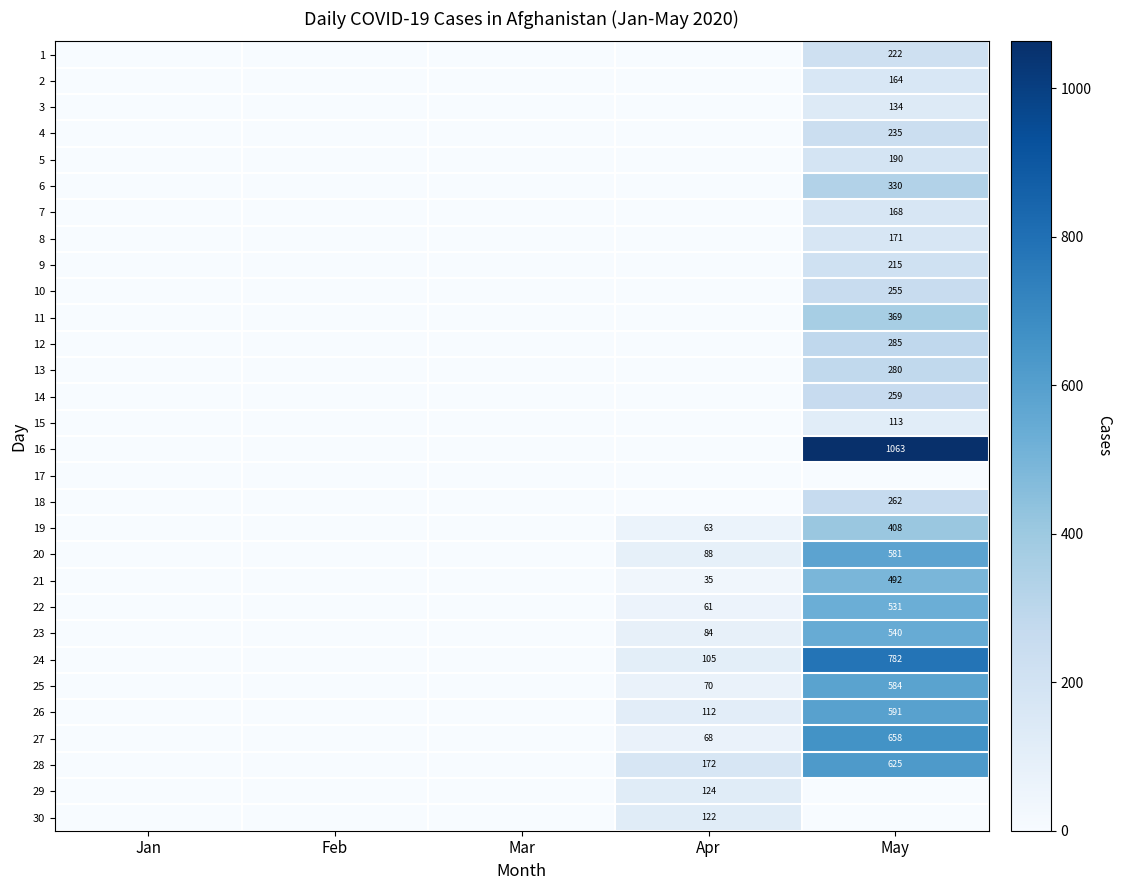

Which has a higher value, Jan or Mar?

Jan